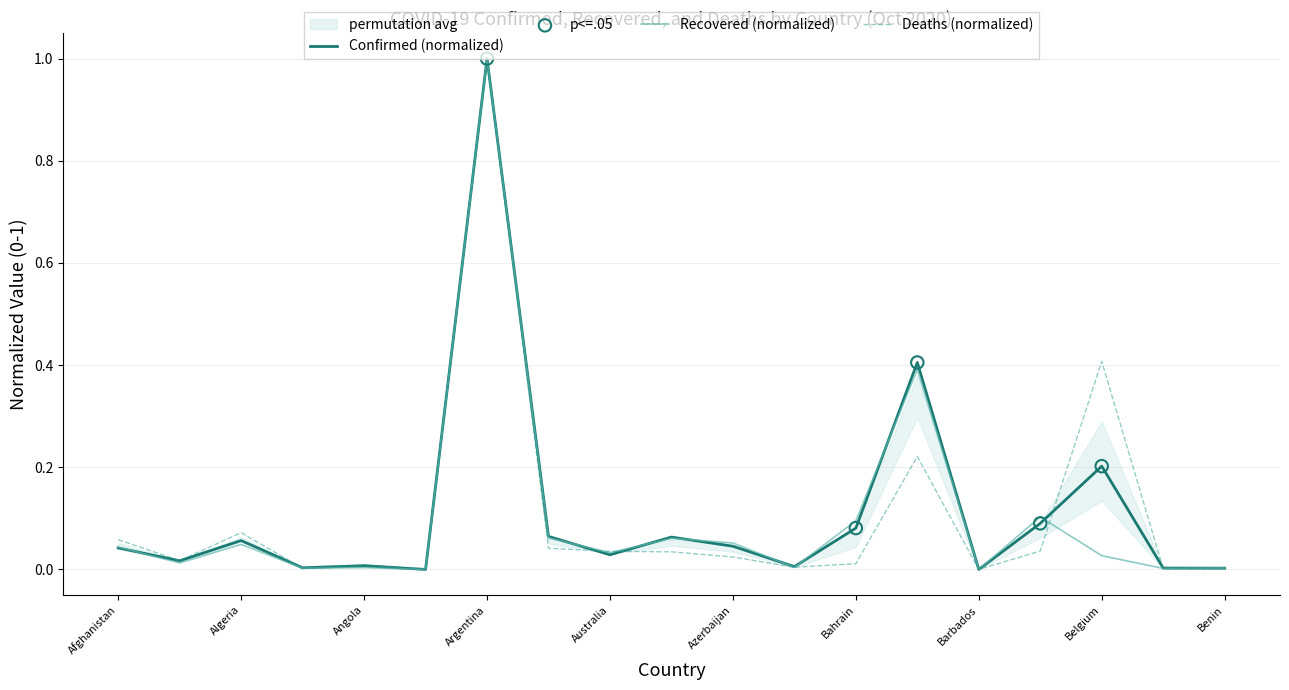

Which series contains the highest Y value?

Confirmed